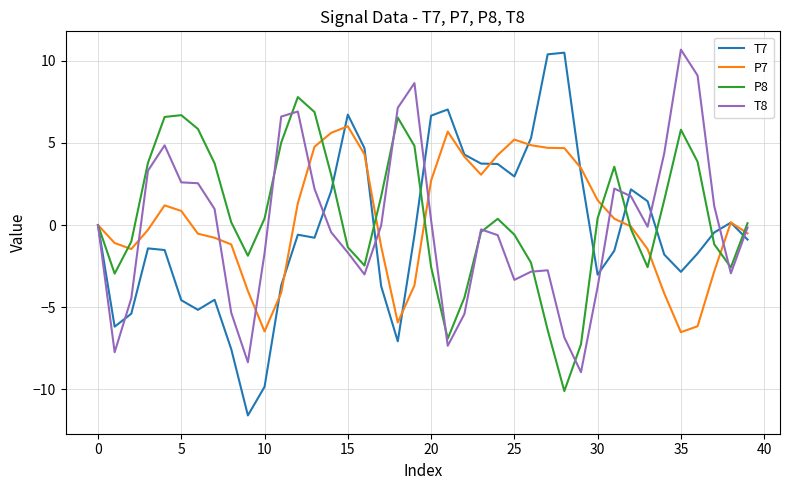

Which series has the largest range (max minus min)?

T7